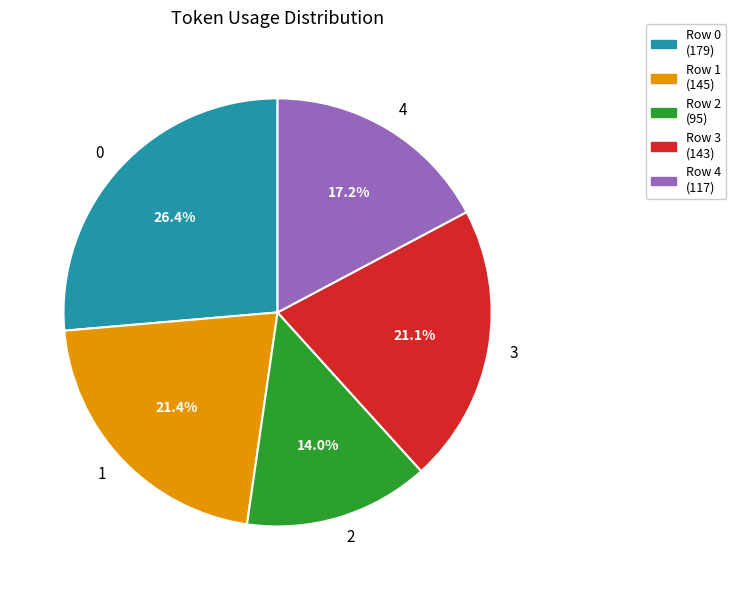

What is the ratio of the value at 3 to the value at 4?

1.2